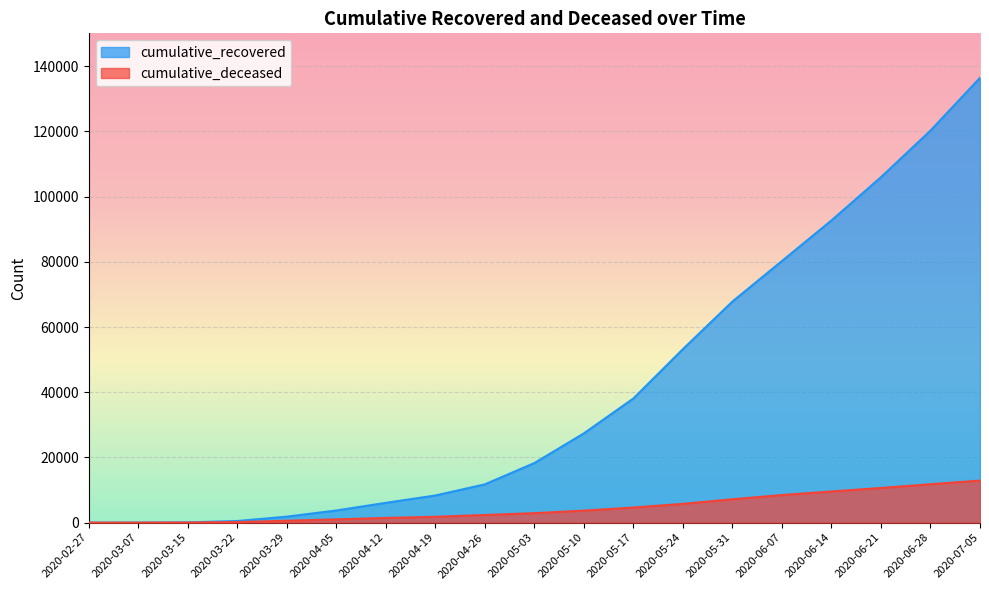

What is the spread (max minus min) of values at 2020-04-26?

9398